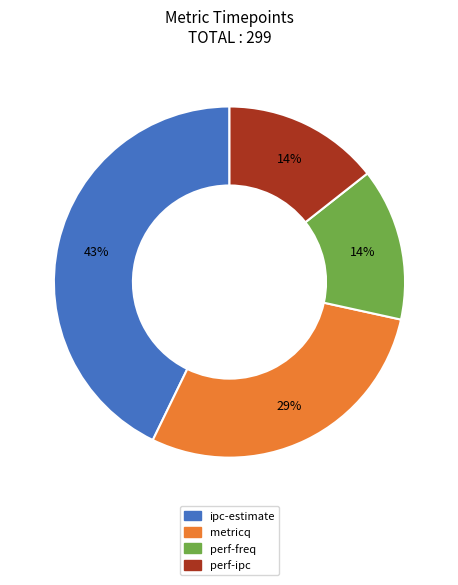

Is there any slice that represents more than half of the pie?

No